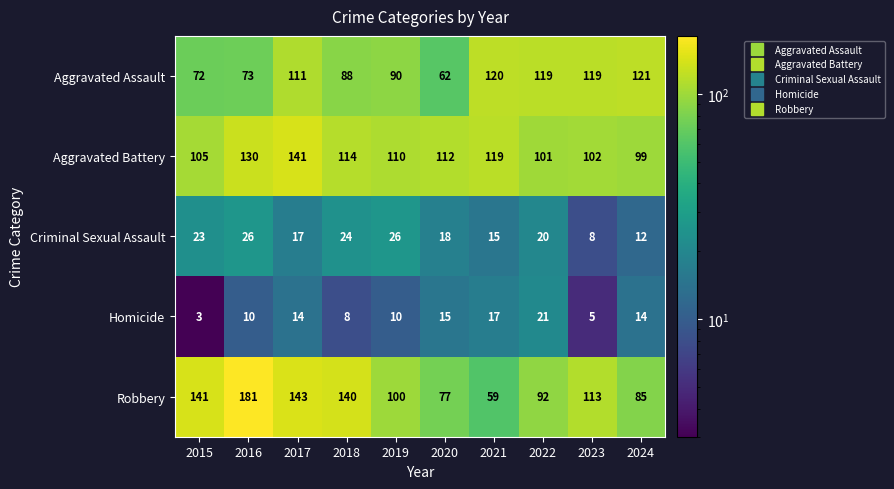

What is the difference between the maximum and second lowest values in the Aggravated Assault series?

49